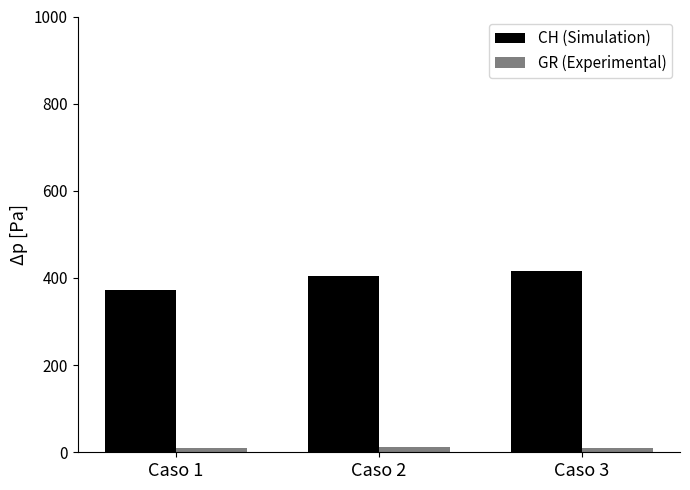

The value of CH (Simulation) at Caso 1 is 549. True or false?

False